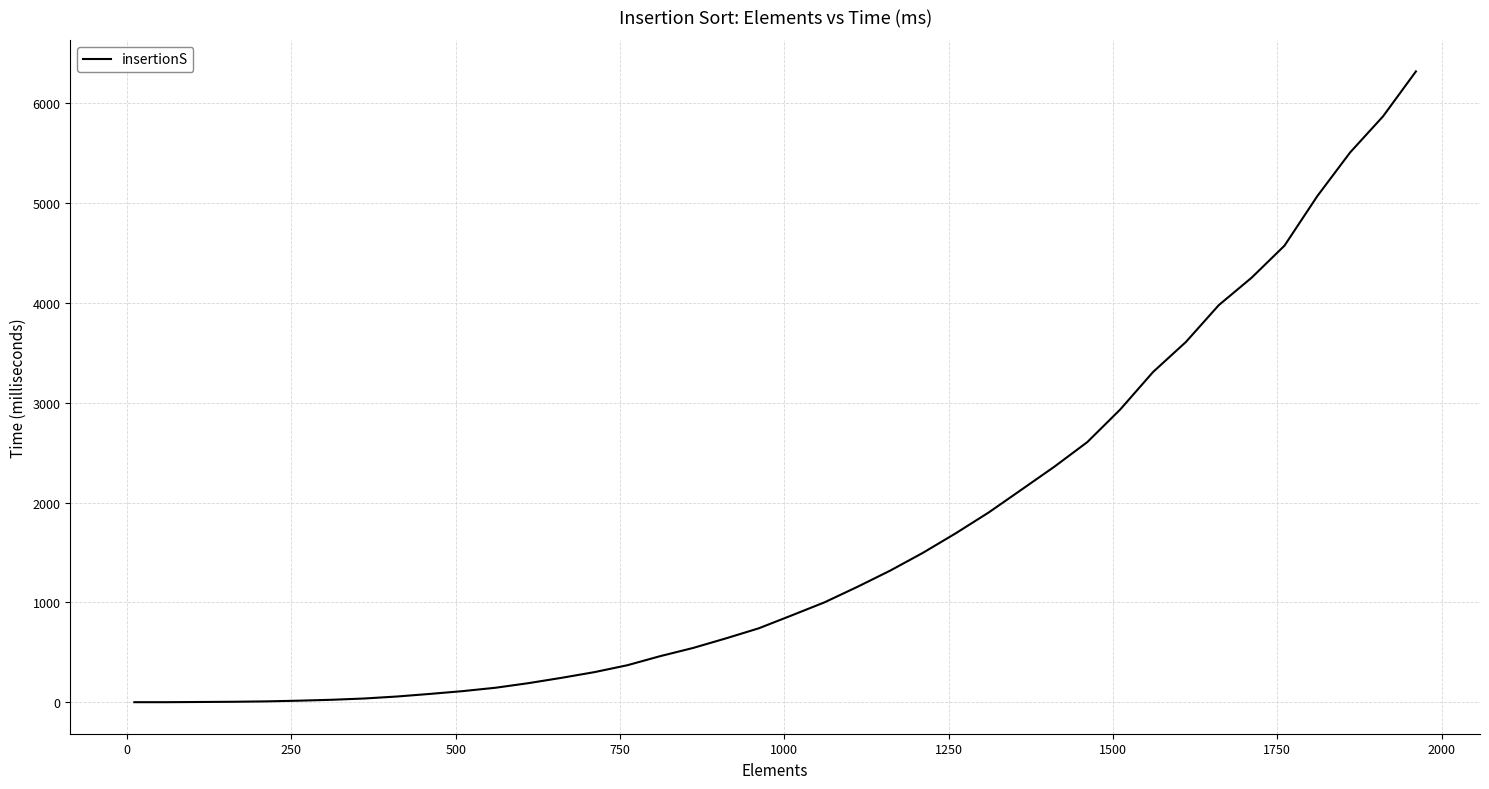

What is the maximum value shown in the chart?

6320